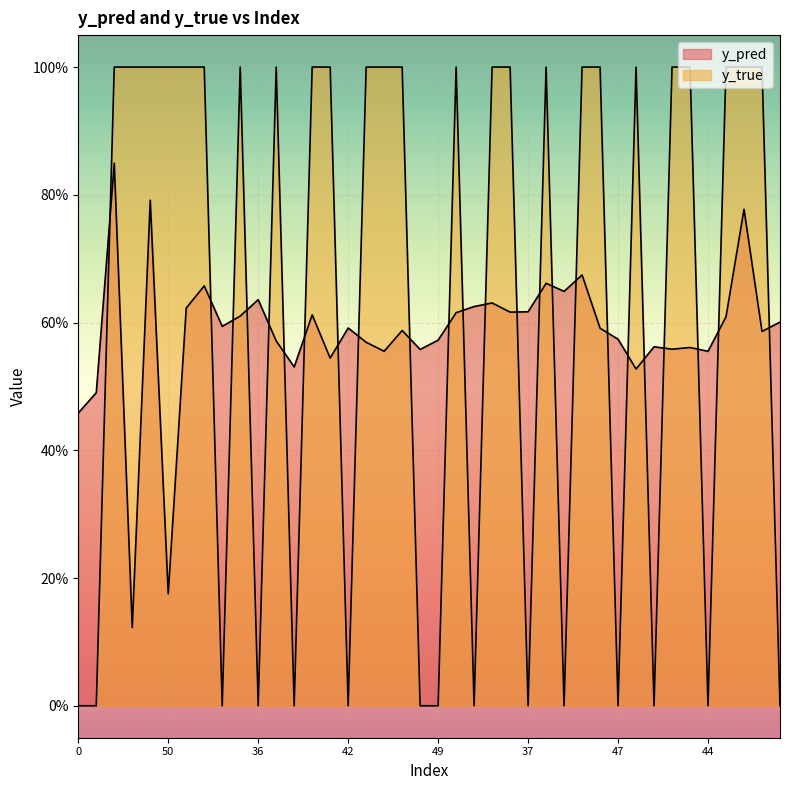

Where is the first local maximum for y_pred?

12